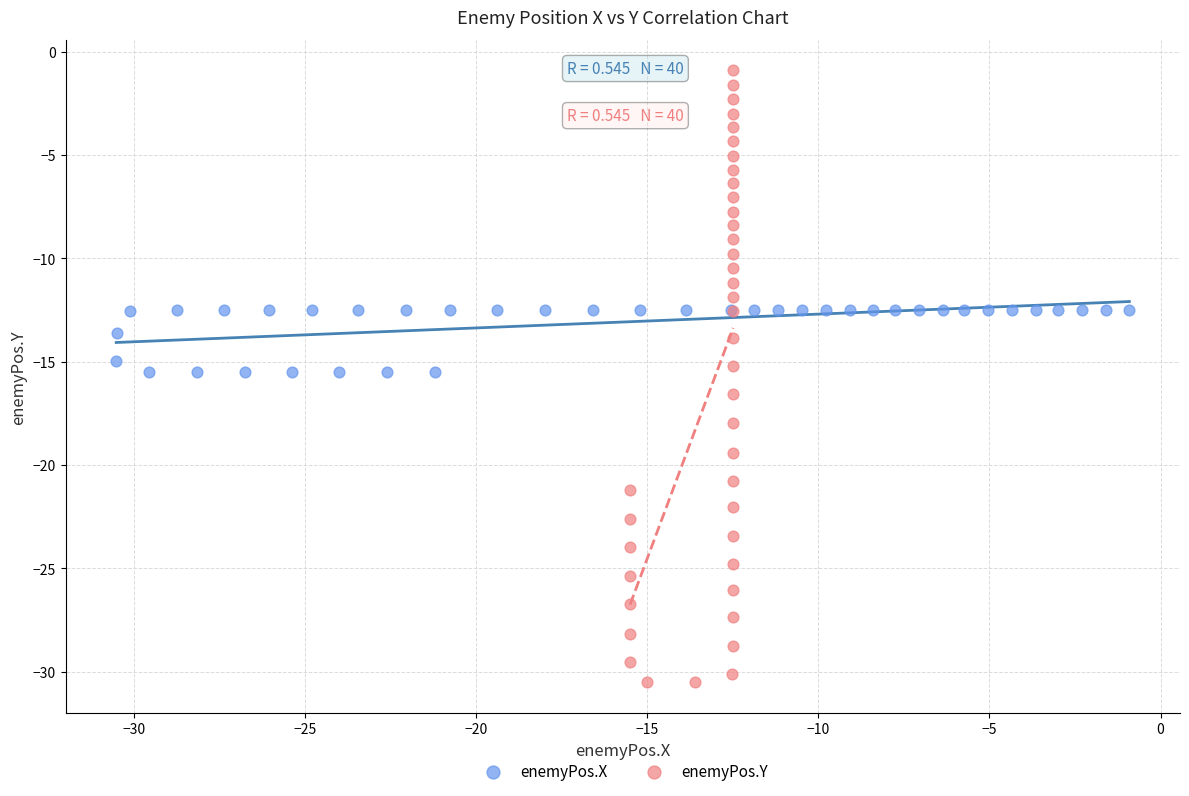

Which series reaches the maximum Y coordinate?

enemyPos.Y